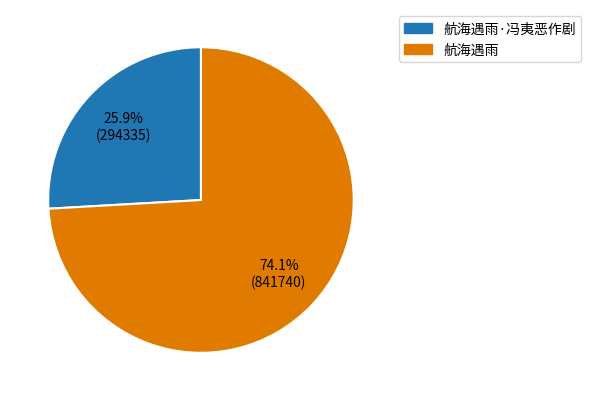

What is the ratio of the value at 航海遇雨 to the value at 航海遇雨·冯夷恶作剧?

2.9